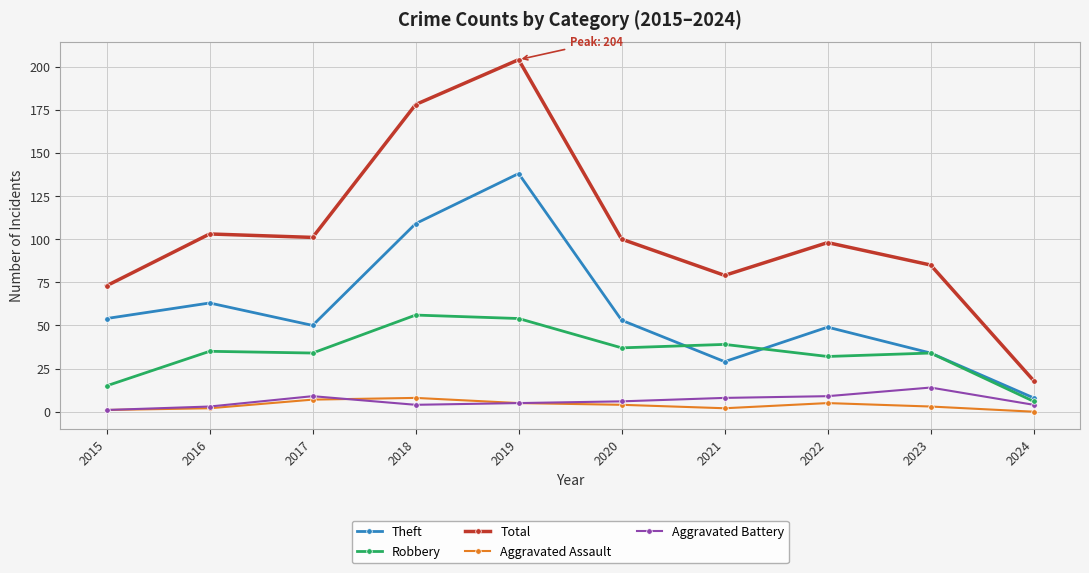

True or false: Aggravated Assault has more than 1 interior local peaks.

True